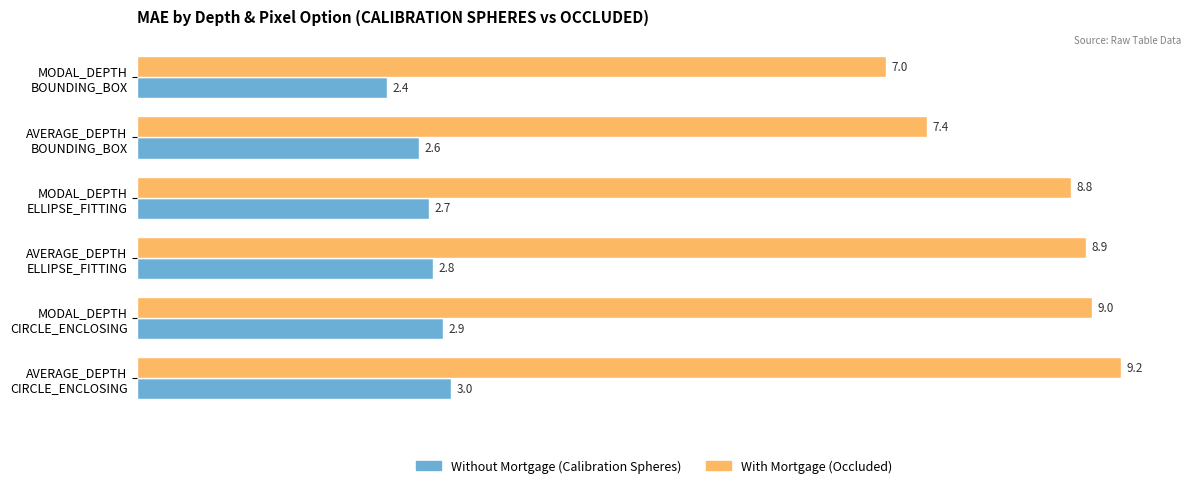

What is the smallest value displayed?

2.4